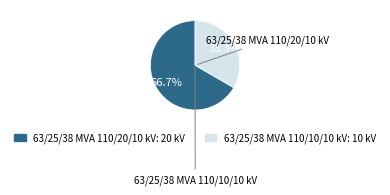

Rank the categories by value from lowest to highest.

63/25/38 MVA 110/10/10 kV, 63/25/38 MVA 110/20/10 kV